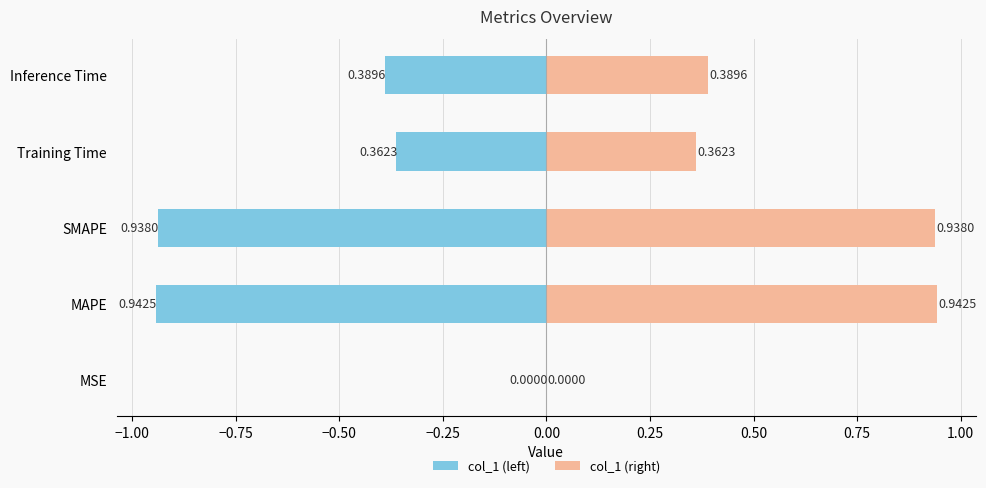

Are the bars horizontal?

Yes